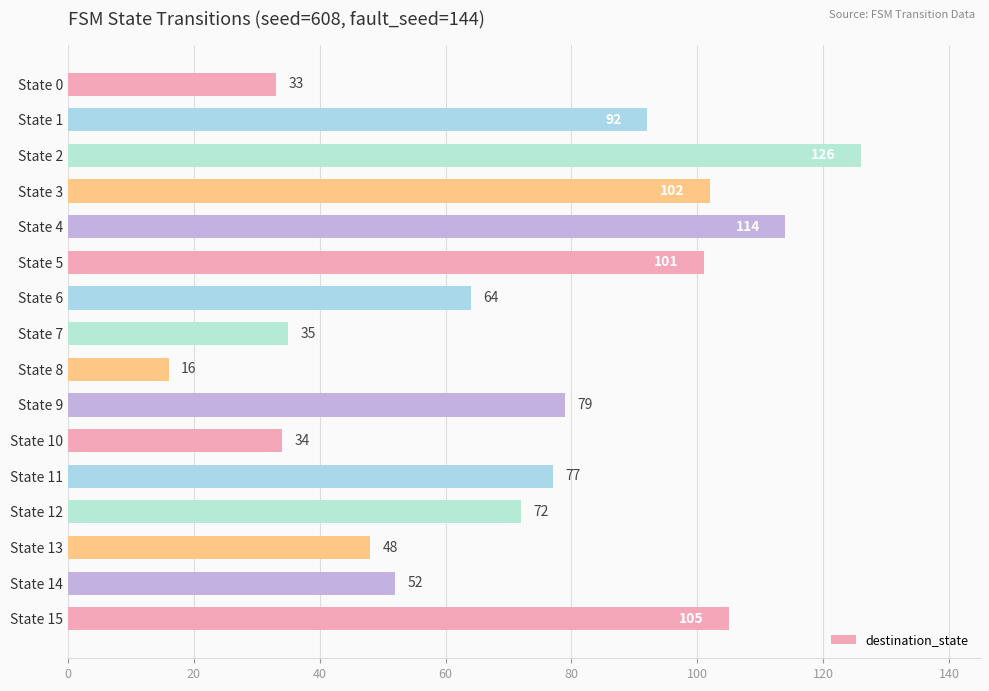

What is the greatest value displayed?

126